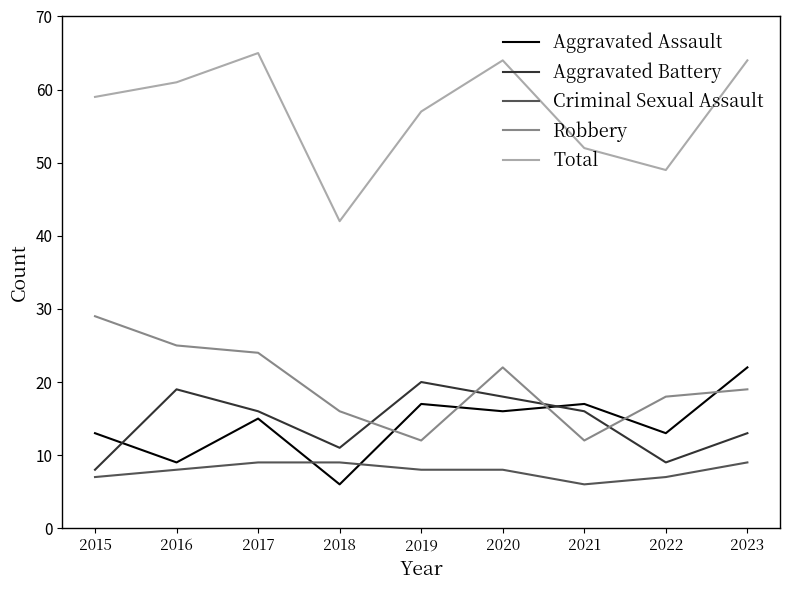

True or false: Criminal Sexual Assault and Aggravated Battery cross at least once.

False